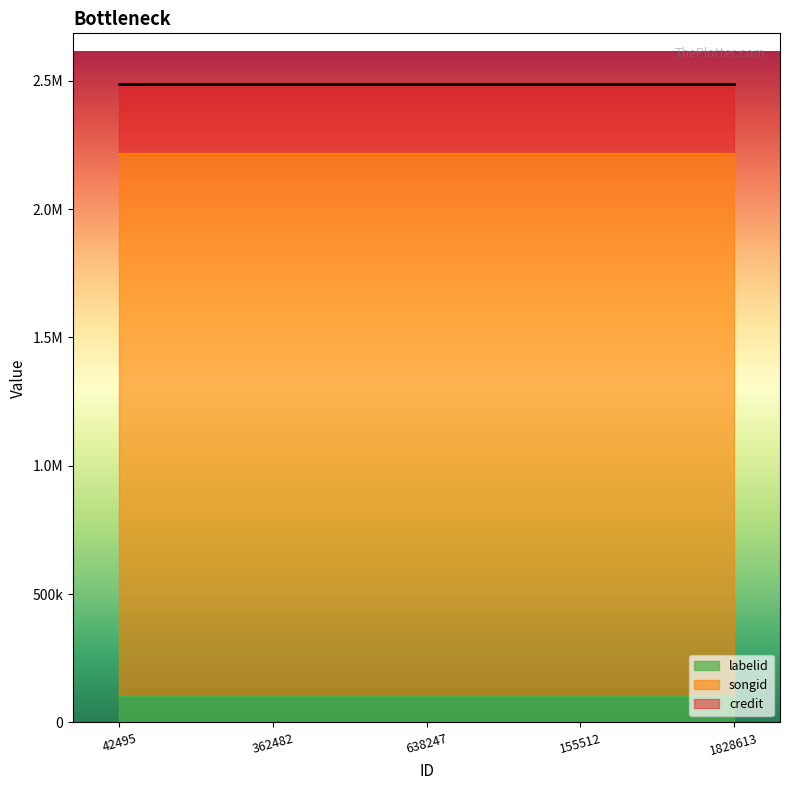

True or false: labelid and credit cross at least once.

False